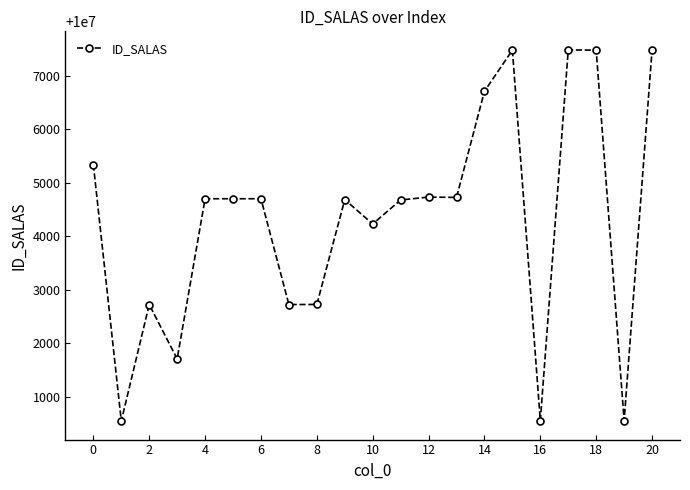

What is the average value?

10004314